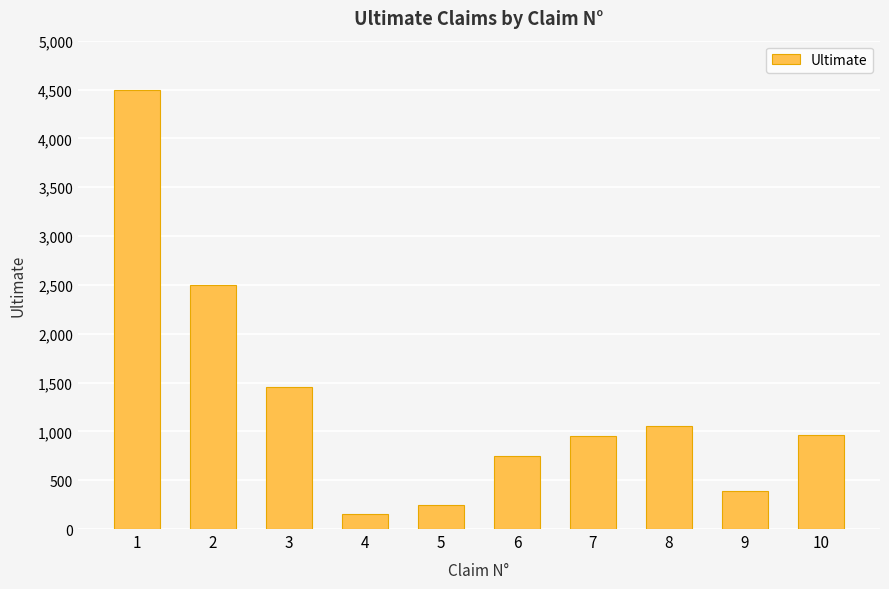

What is the sum of the values at 7 and 9?

1340